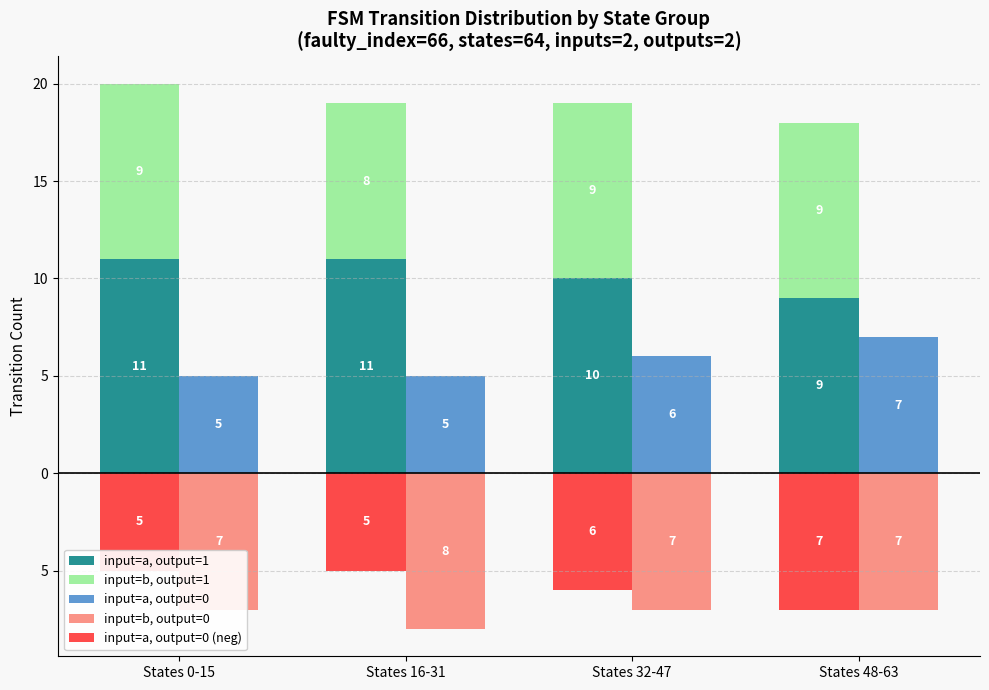

What is the maximum value shown in the chart?

11